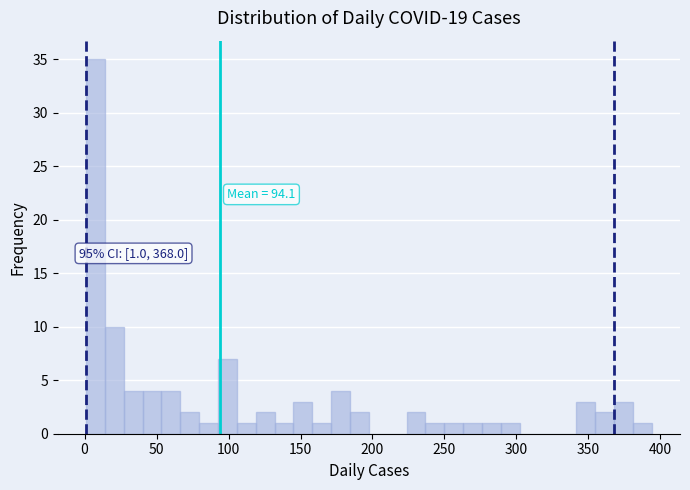

Read against the x-axis, roughly where is the centre of the tallest bar?

10